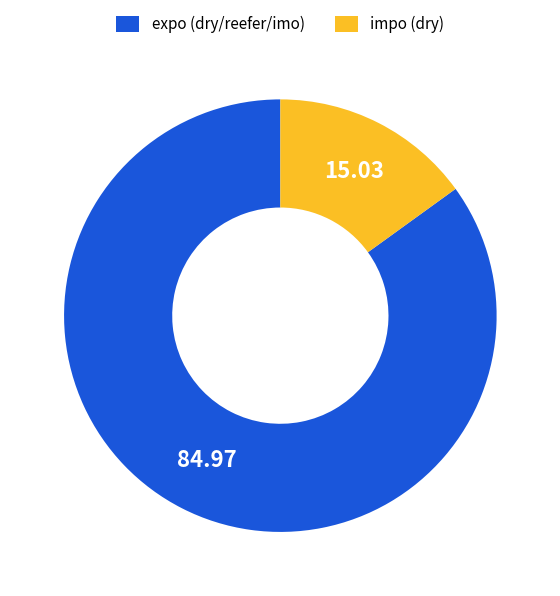

Which slice is the smallest?

impo (dry)